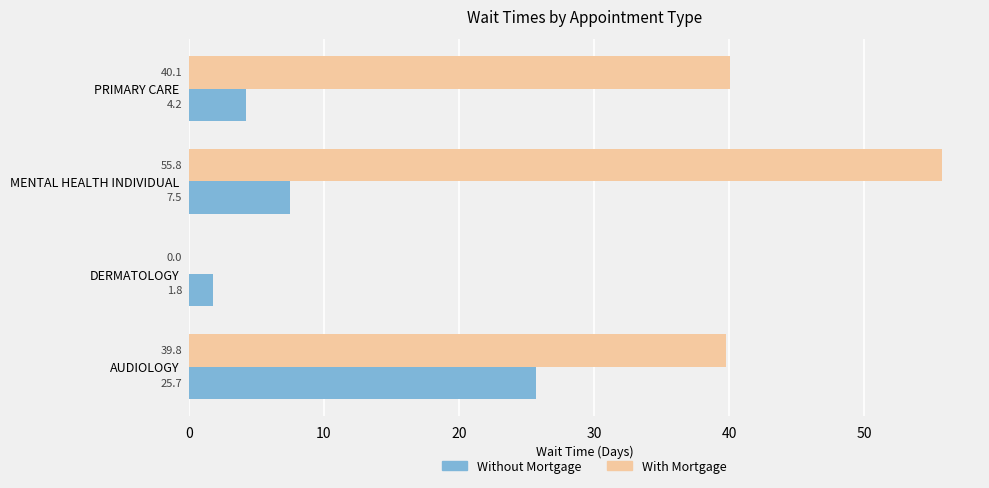

Count the number of categories in the chart.

4